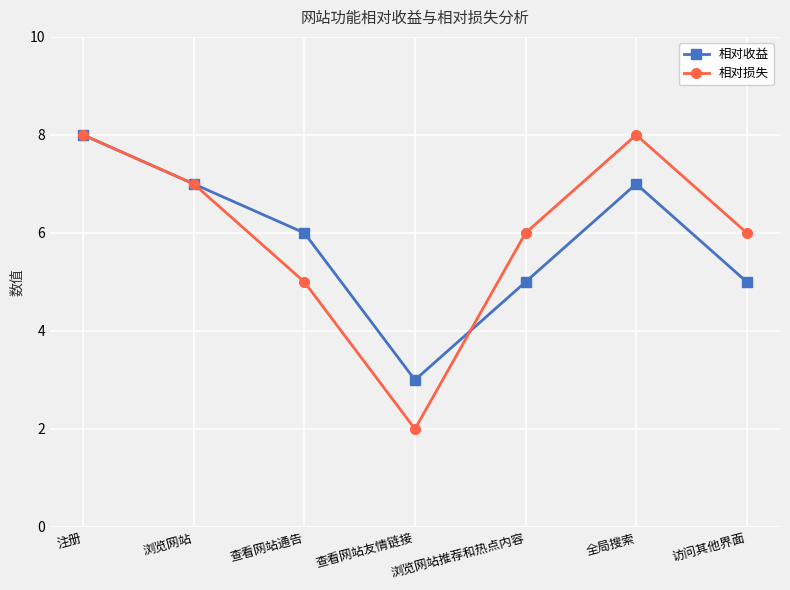

How many categories are shown in the chart?

7